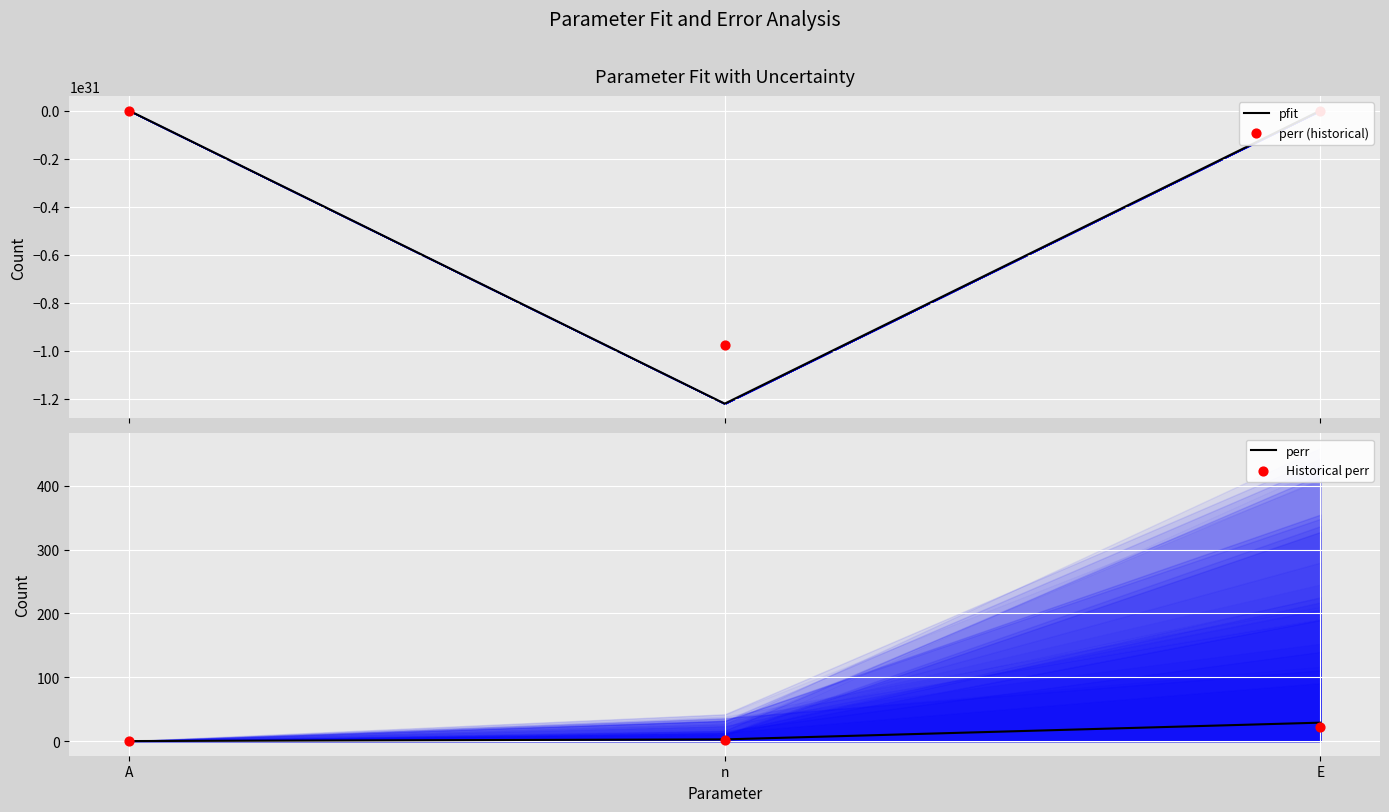

Which series reaches the minimum Y coordinate?

pfit